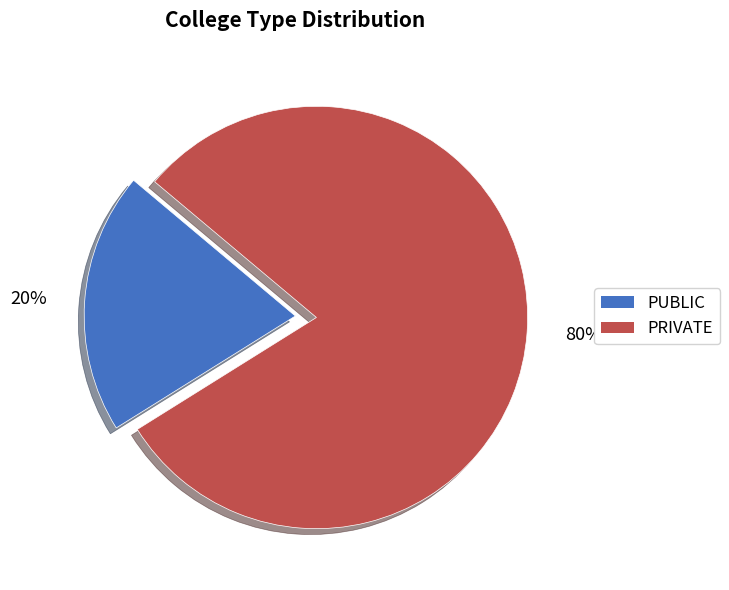

Is it true that PUBLIC is 20% of the pie?

True